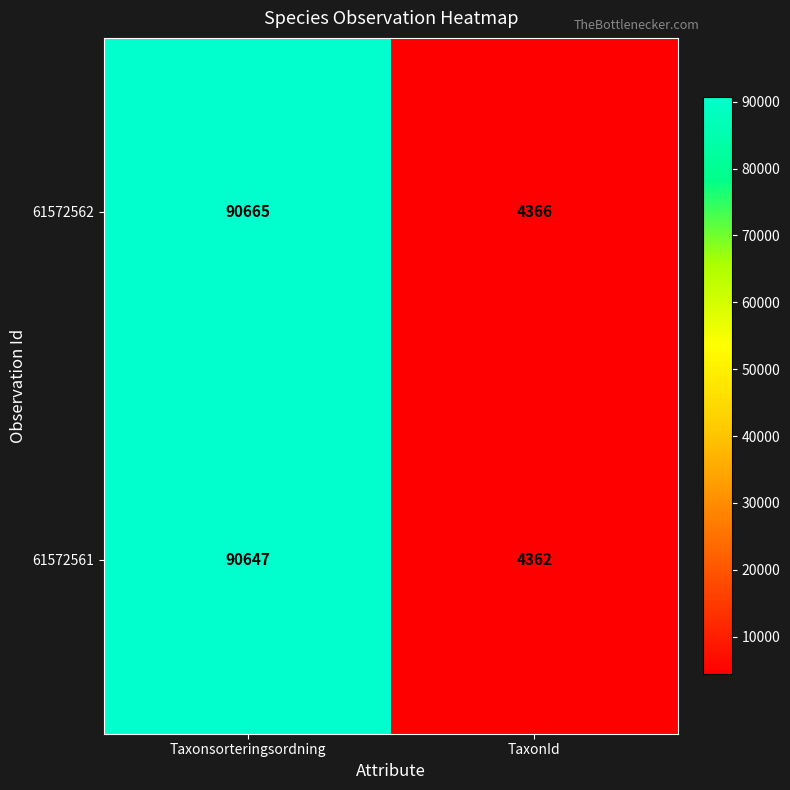

Which series has the largest range (max minus min)?

61572562